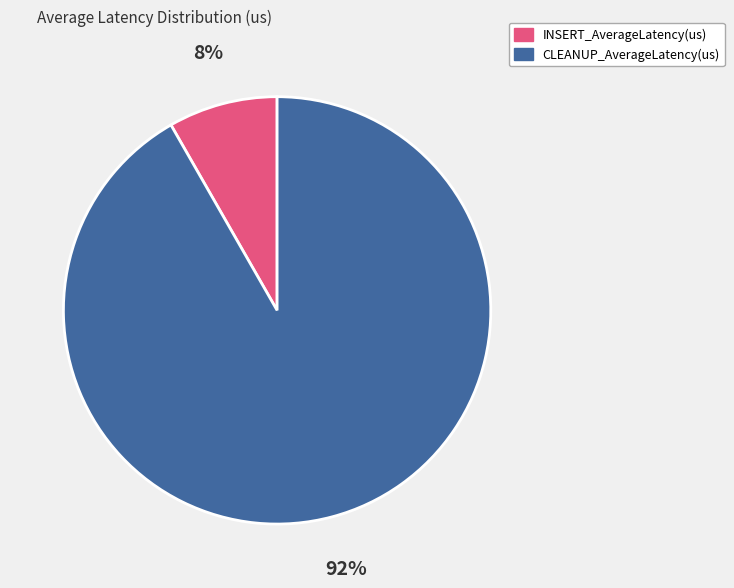

To the nearest percent, what is the average slice percentage?

50%